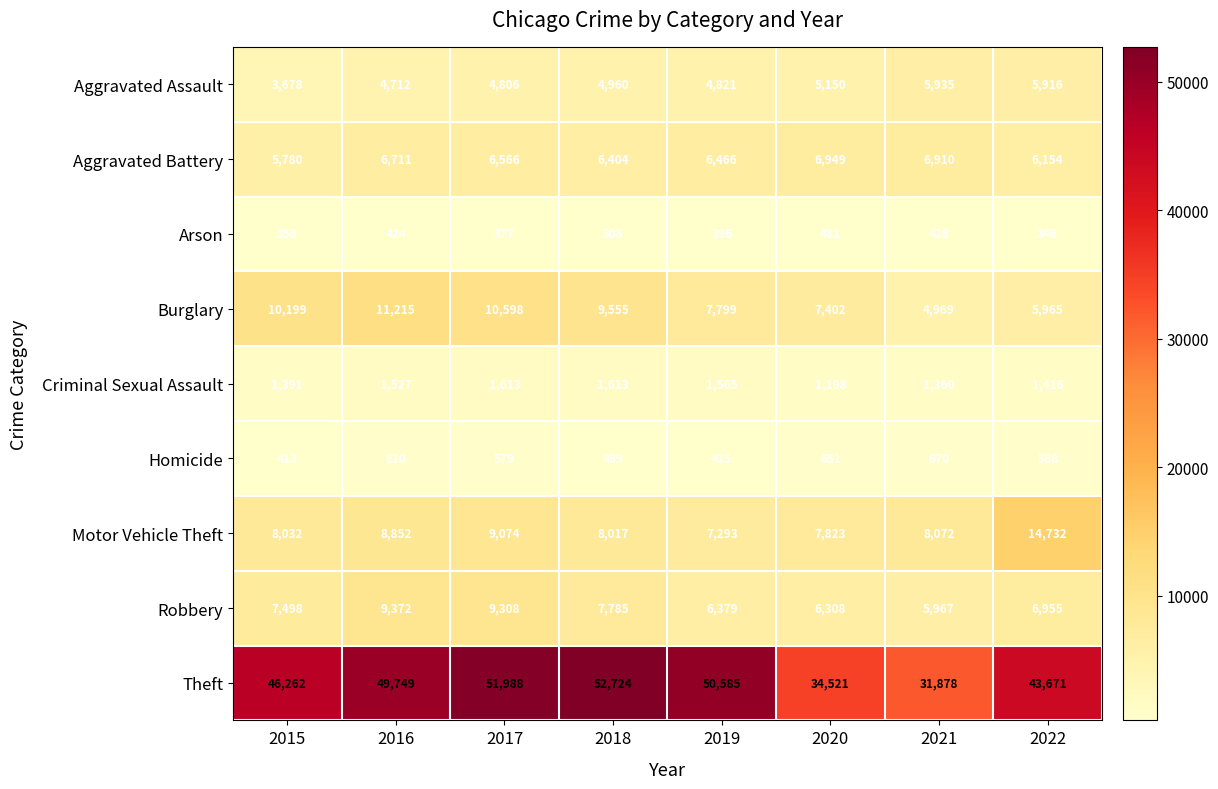

How many series are shown in this chart?

9